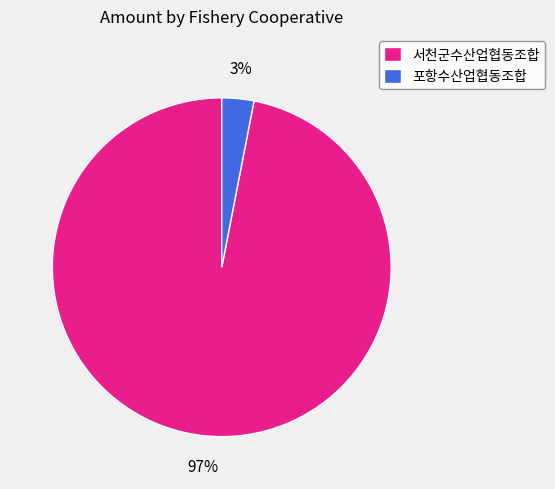

Is it true that 서천군수산업협동조합 is 85% of the pie?

False